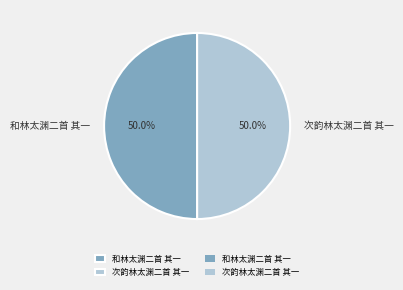

What percentage is NOT represented by 和林太渊二首 其一?

50.0%